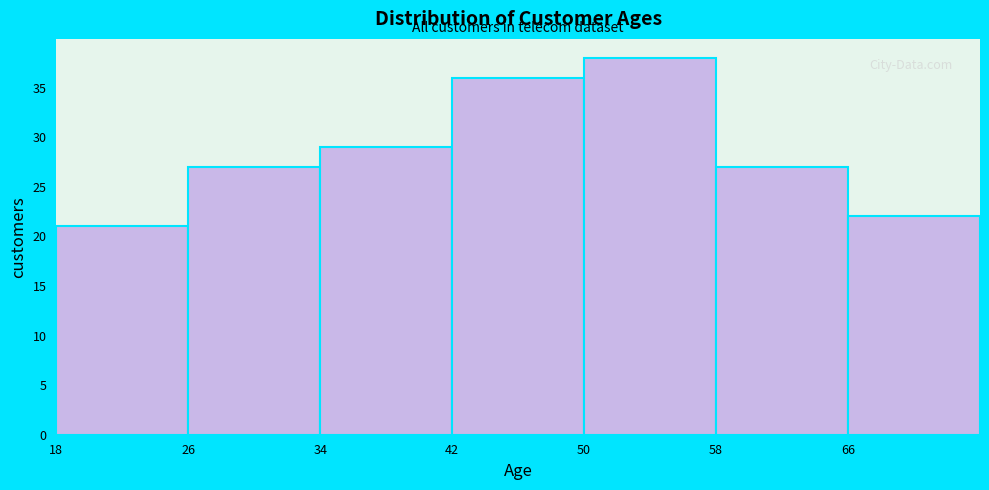

Which range on the x-axis has the tallest bar?

50 to 58